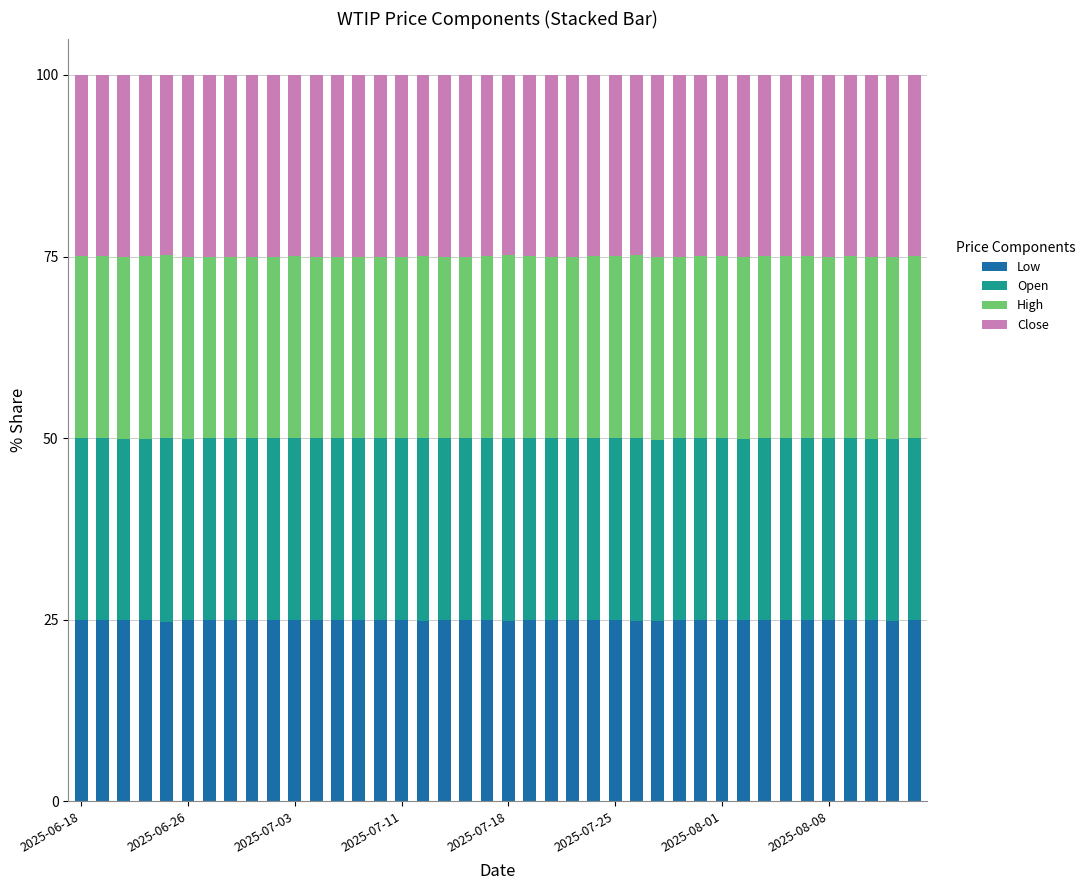

What is the lowest value of the Low series?

24.7